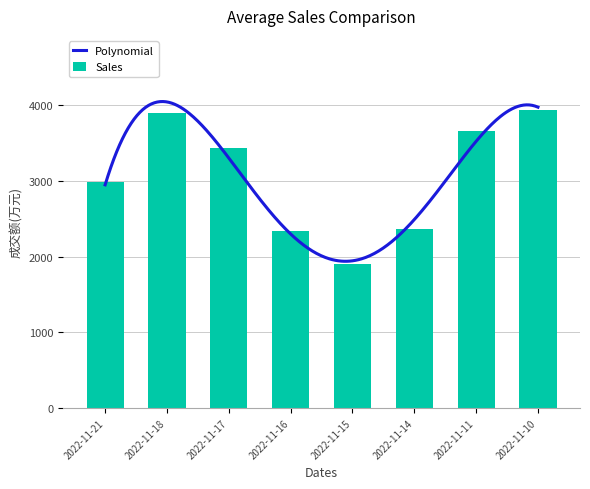

List the labels in order of value, smallest first.

2022-11-15, 2022-11-16, 2022-11-14, 2022-11-21, 2022-11-17, 2022-11-11, 2022-11-18, 2022-11-10